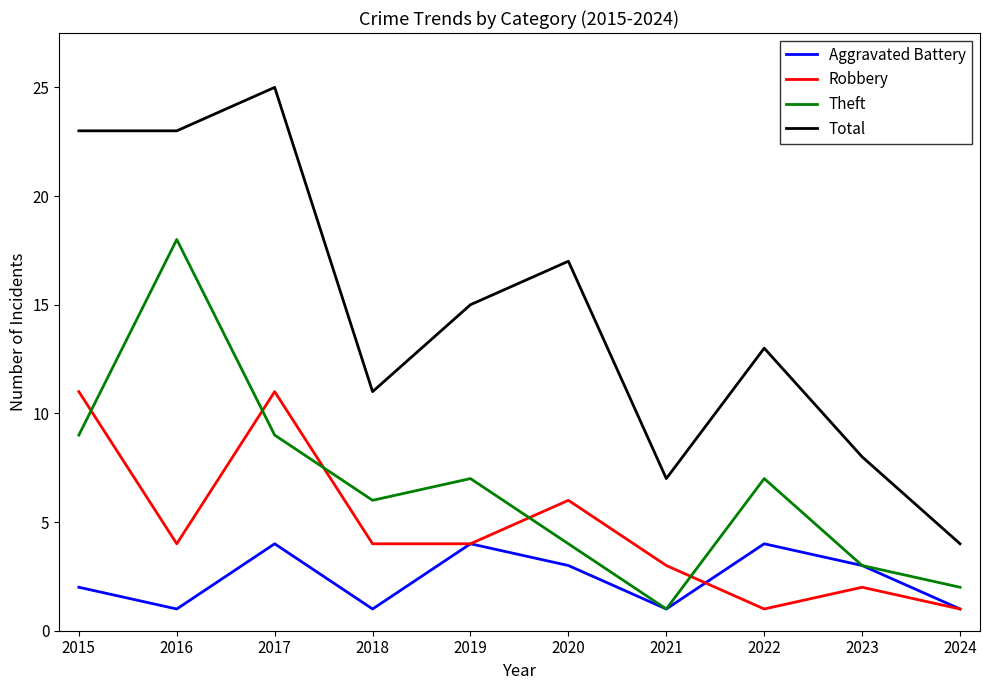

What is the highest value of the Theft series?

18